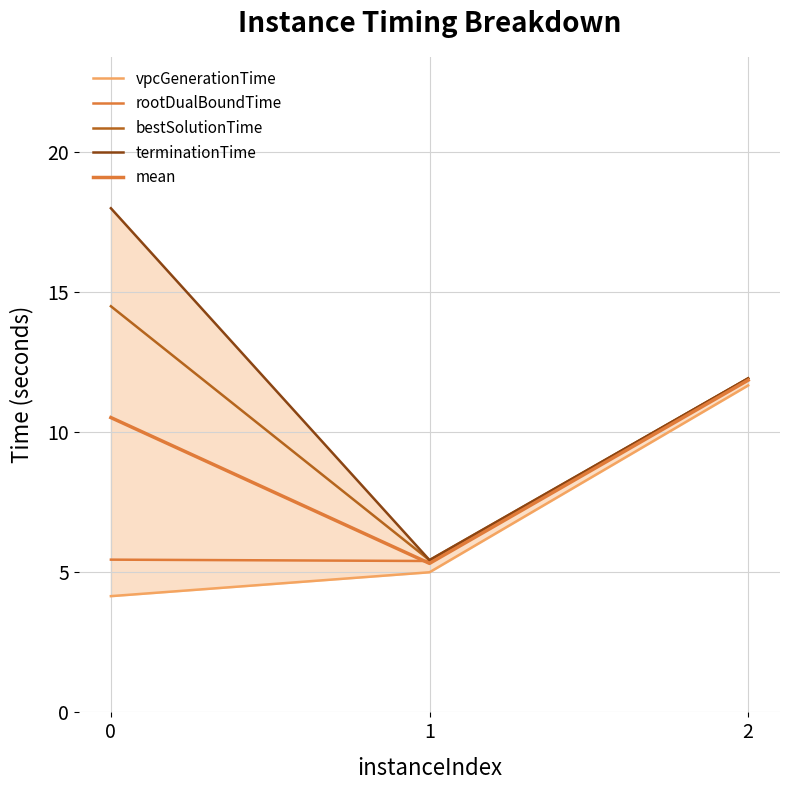

The mean series shows 10.5 at 0. True or false?

True